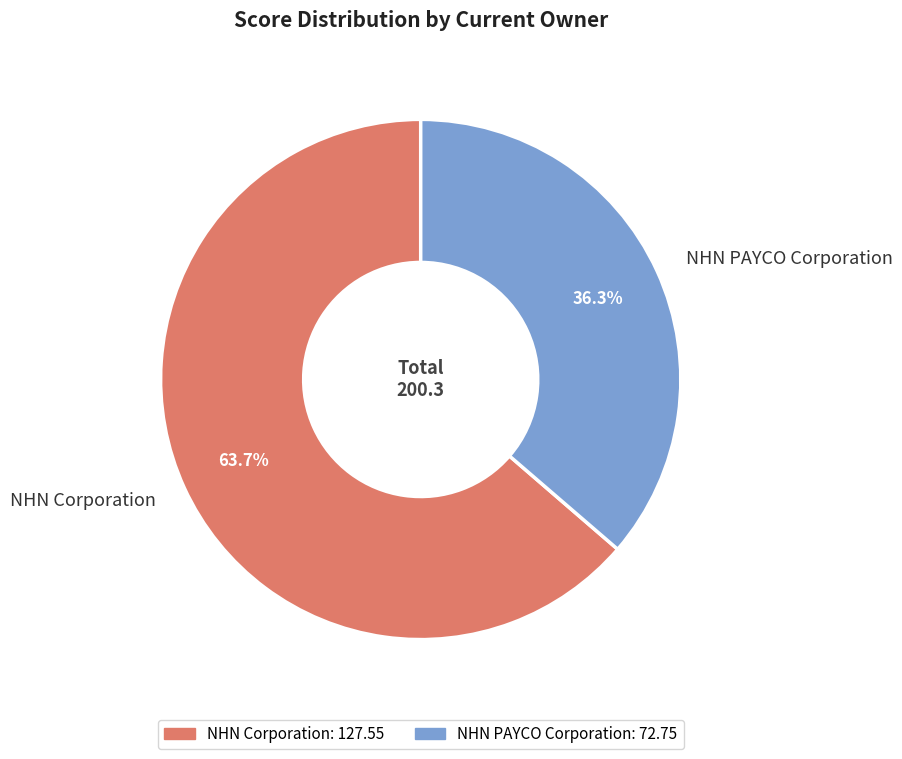

What is the smallest slice in the pie chart?

NHN PAYCO Corporation